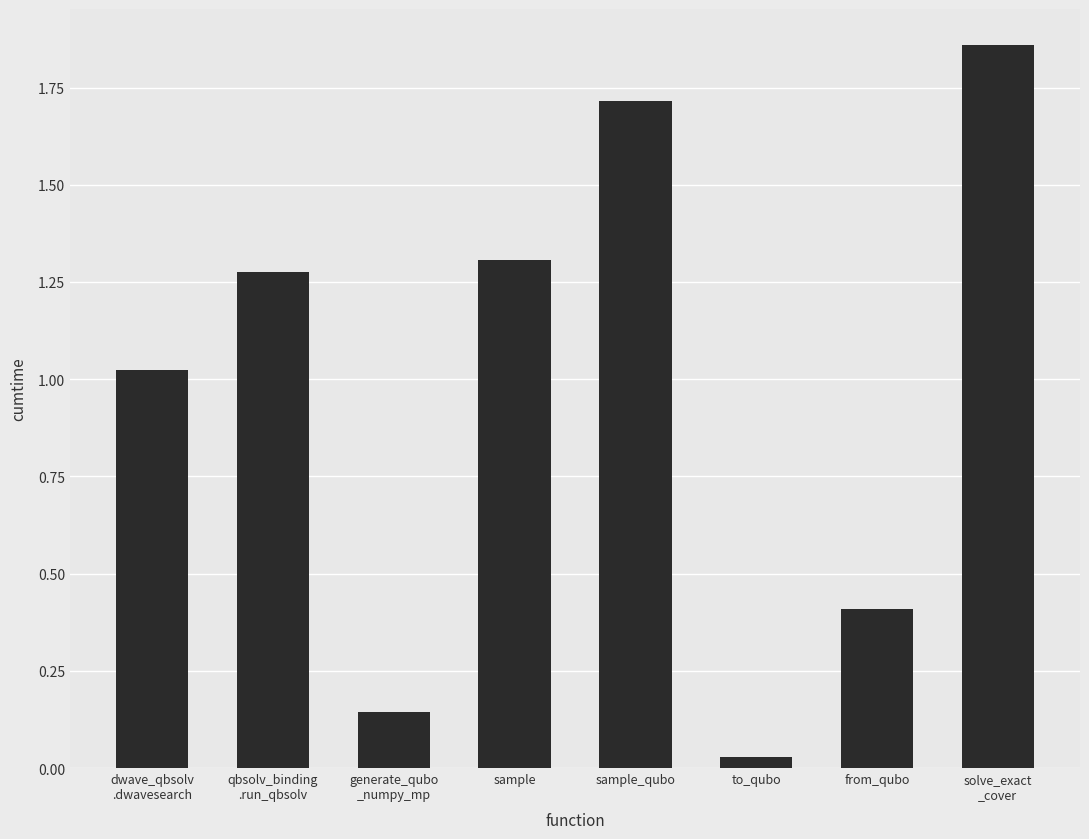

At which category does the chart reach its minimum across all series?

to_qubo